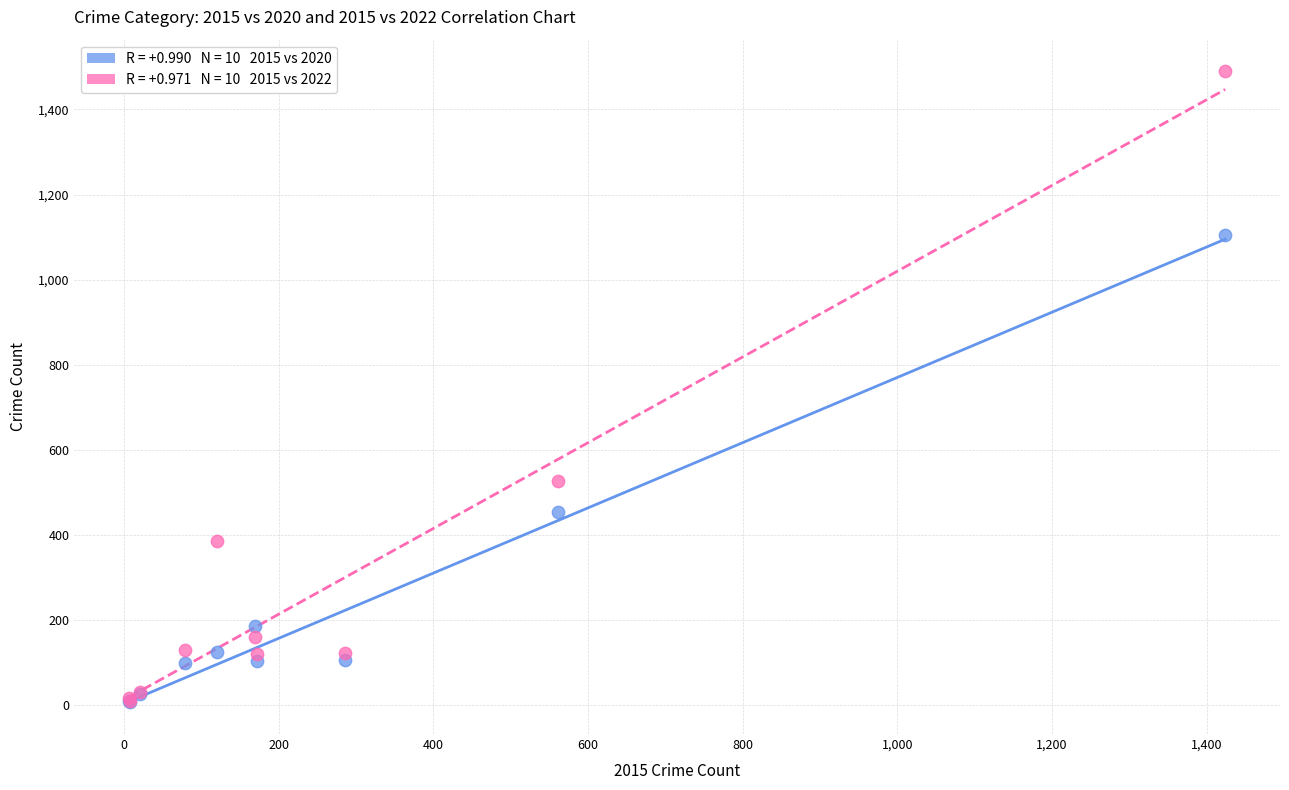

Across all series, what Y value is closest to 747?

527